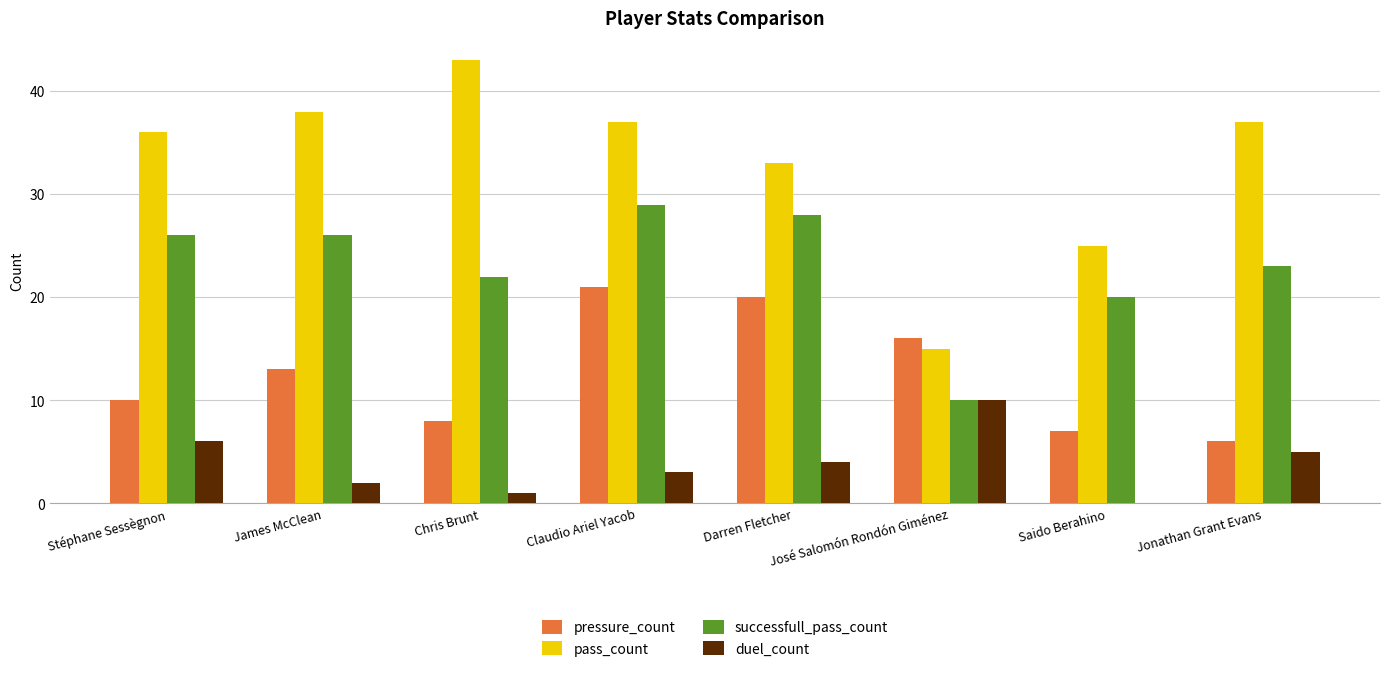

Between Claudio Ariel Yacob and Jonathan Grant Evans, which series saw the biggest shift?

pressure_count